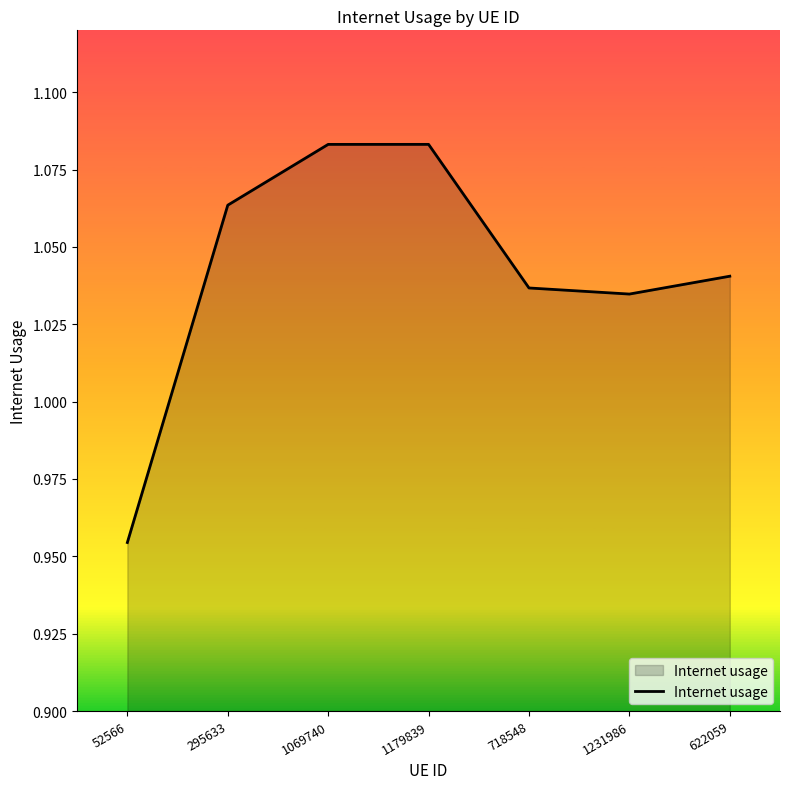

What is the difference between the second highest and minimum values?

0.1